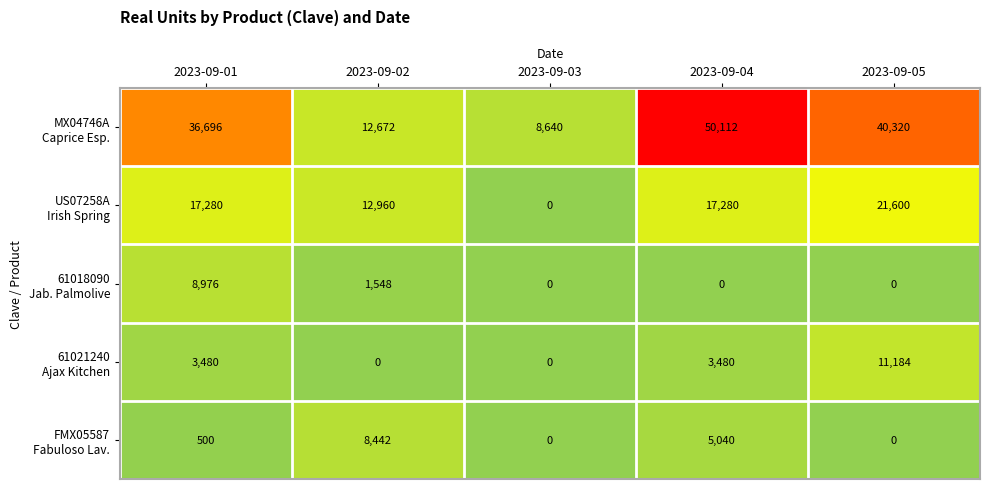

What is the spread (max minus min) of values at 2023-09-05?

40320